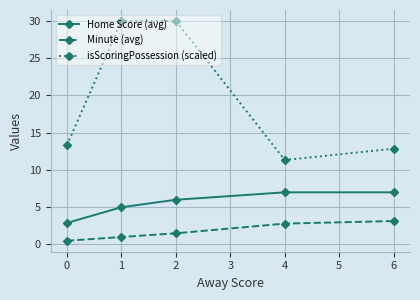

How many values in the isScoringPossession (scaled) series exceed 13?

3